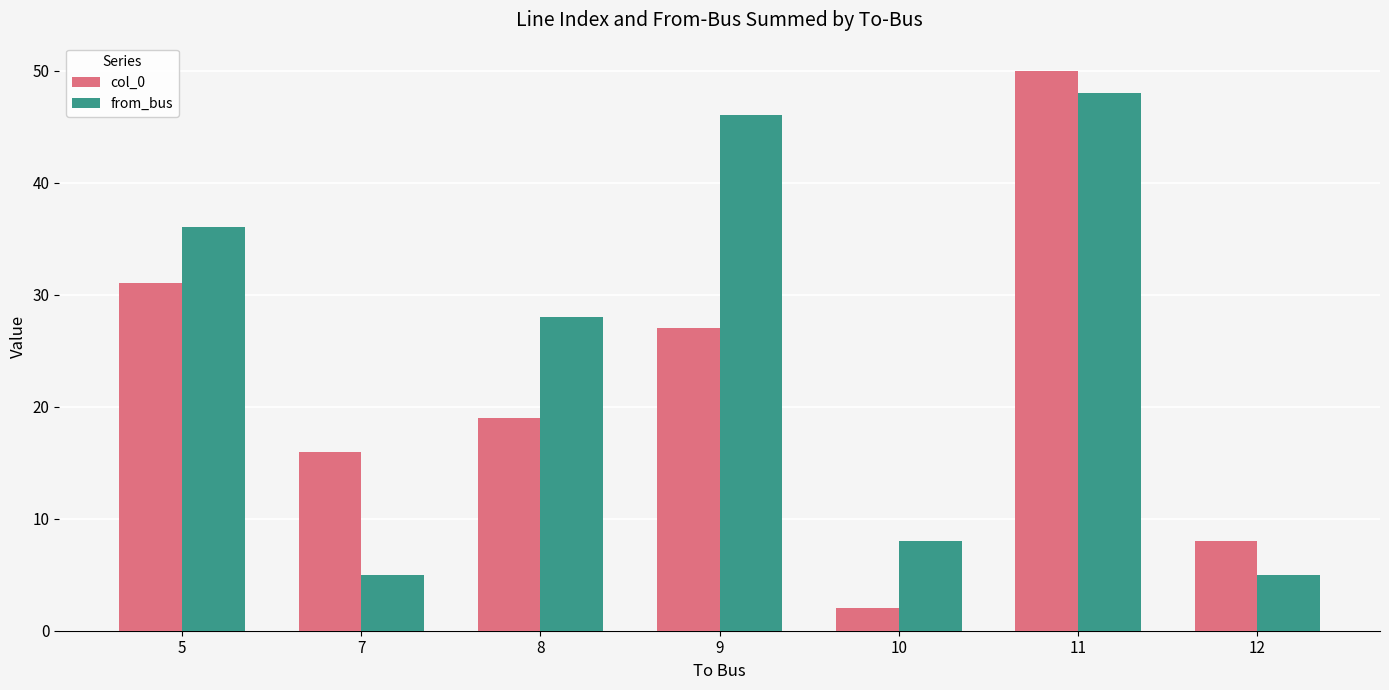

Which label corresponds to the largest value in the chart?

11